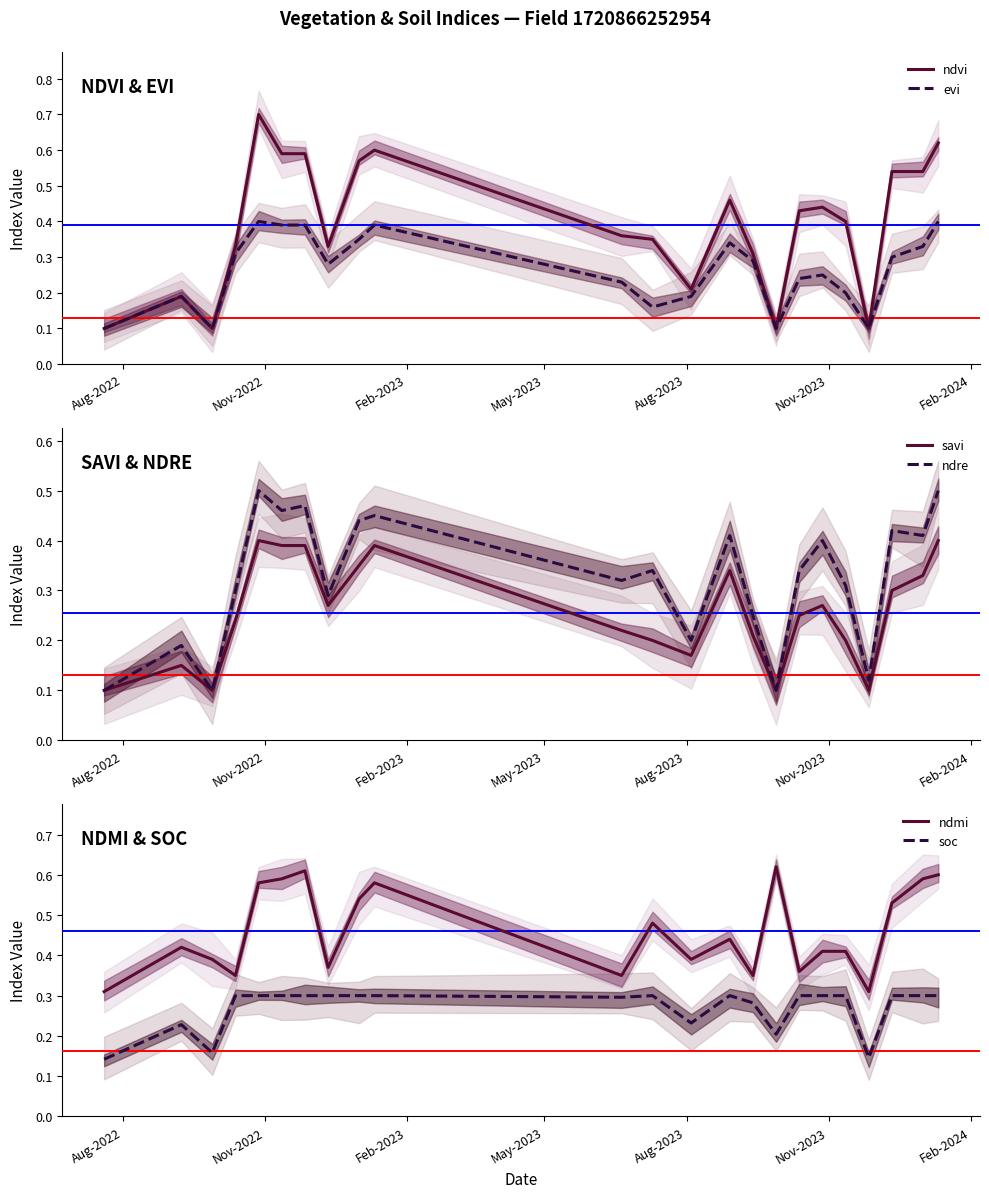

Which series has the largest total across all categories?

ndmi